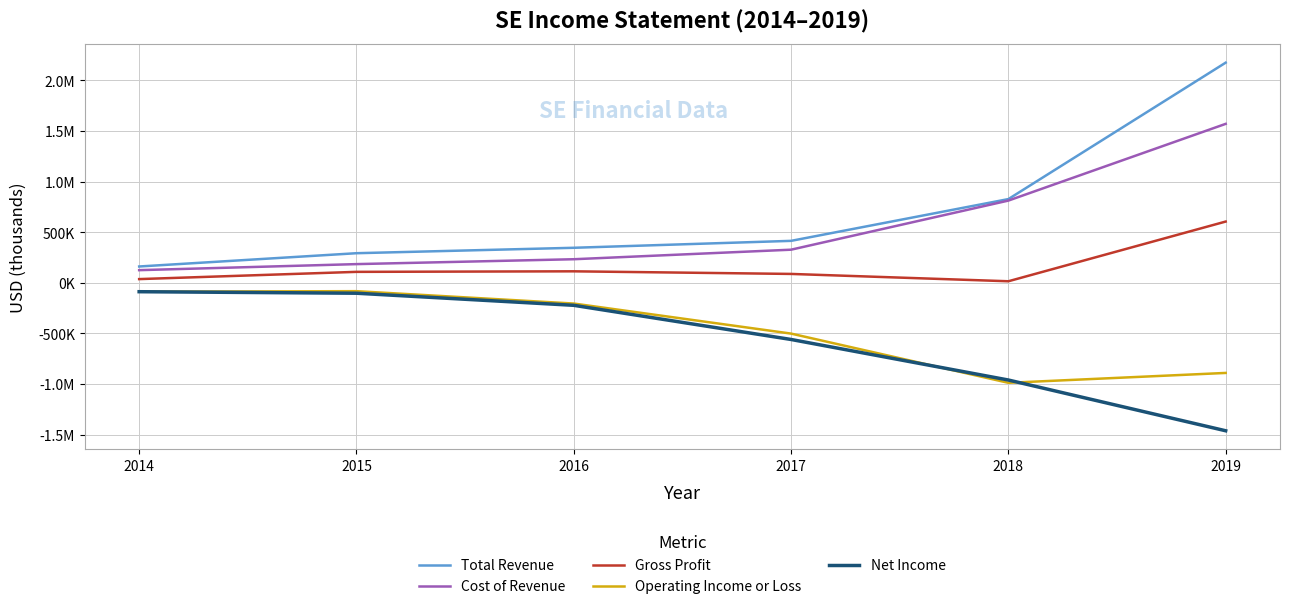

What is the total value across all series at 2014?

145300